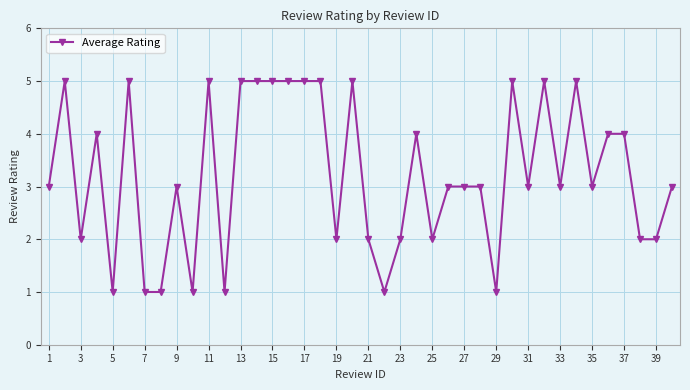

Reading left to right, extract all data points from this chart.

3	5	2	4	1	5	1	1	3	1	5	1	5	5	5	5	5	5	2	5	2	1	2	4	2	3	3	3	1	5	3	5	3	5	3	4	4	2	2	3